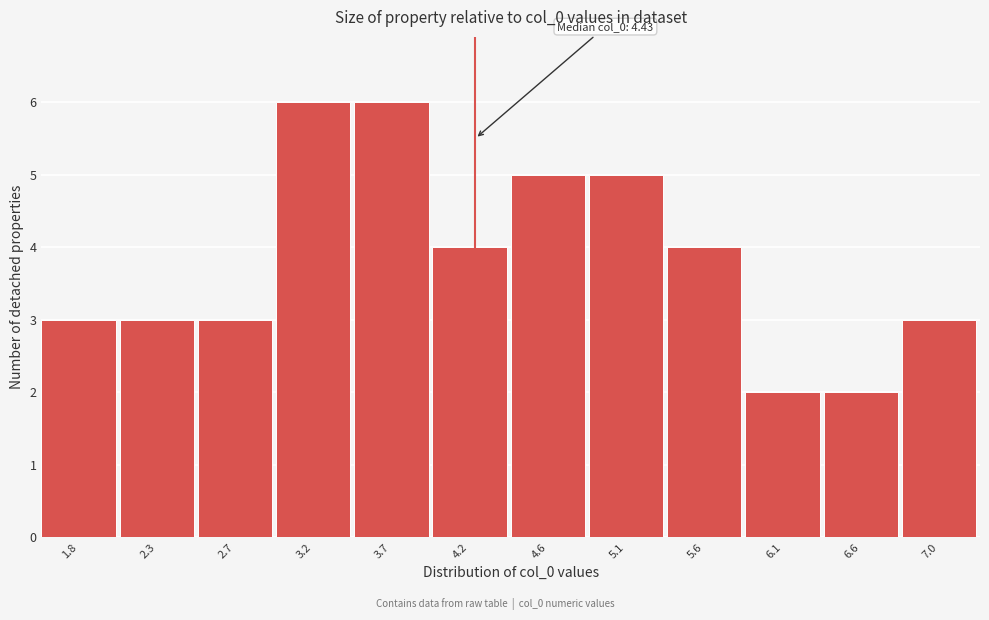

Reading left to right, transcribe all the data shown in this chart.

3	3	3	6	6	4	5	5	4	2	2	3